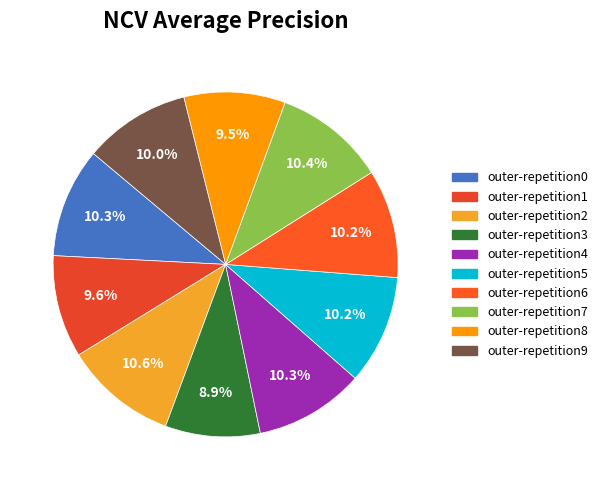

Does outer-repetition1 represent more than half of the total?

No